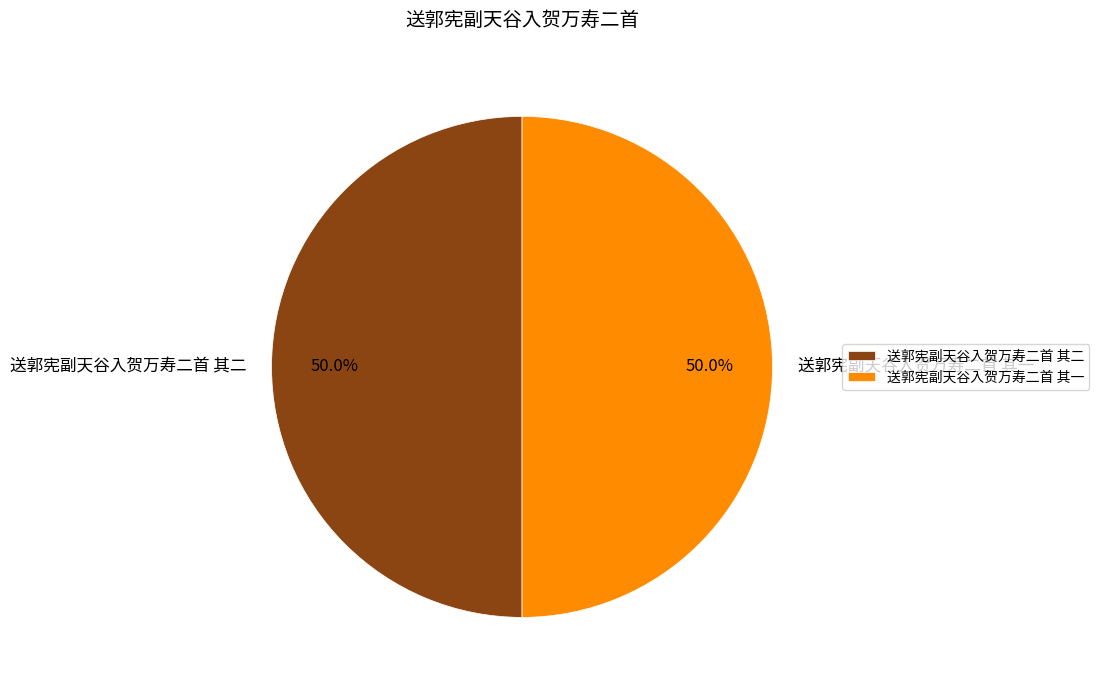

To the nearest percent, what portion does 送郭宪副天谷入贺万寿二首 其二 represent?

50%